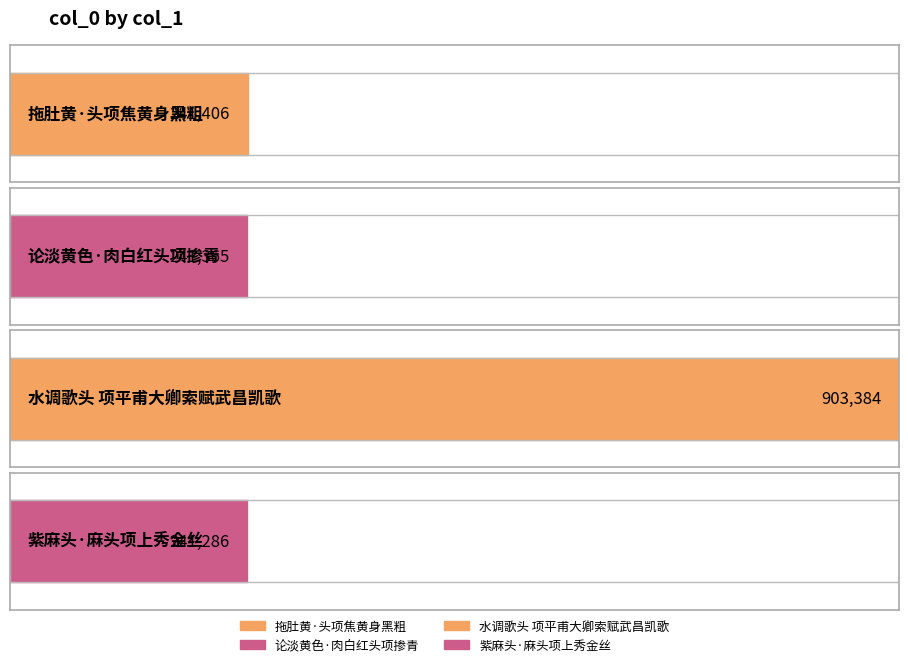

What is the change in value from 拖肚黄·头项焦黄身黑粗 to 水调歌头 项平甫大卿索赋武昌凯歌?

+661978